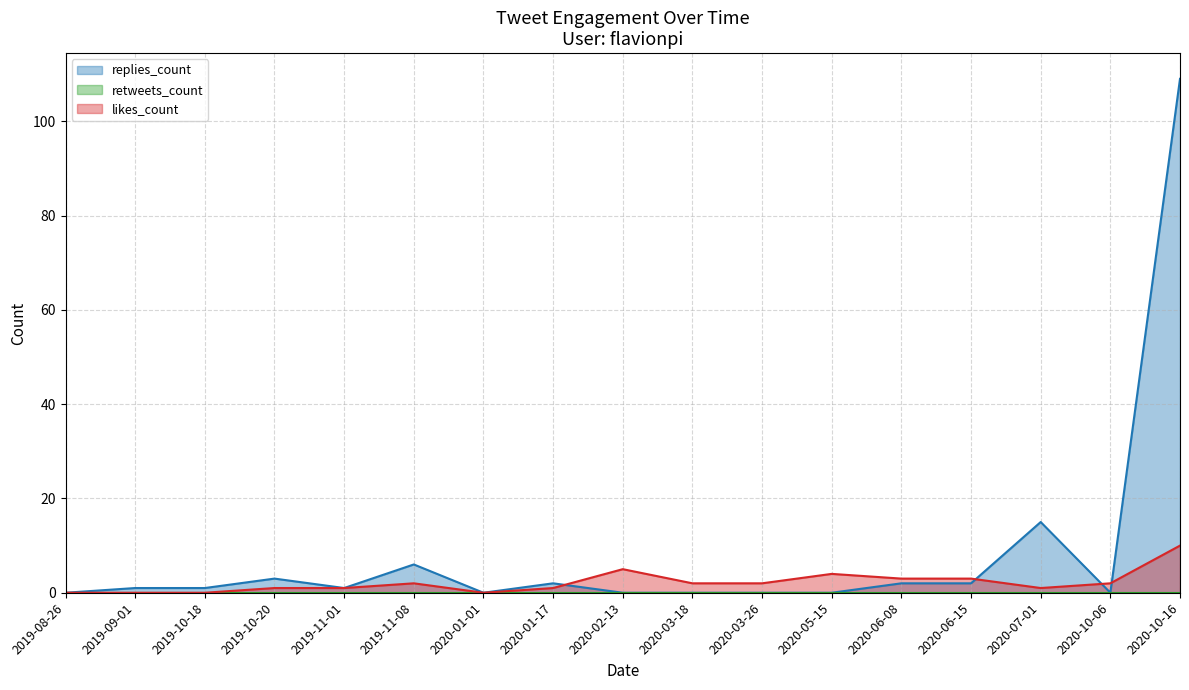

Does the chart display data point markers on the line(s)?

No